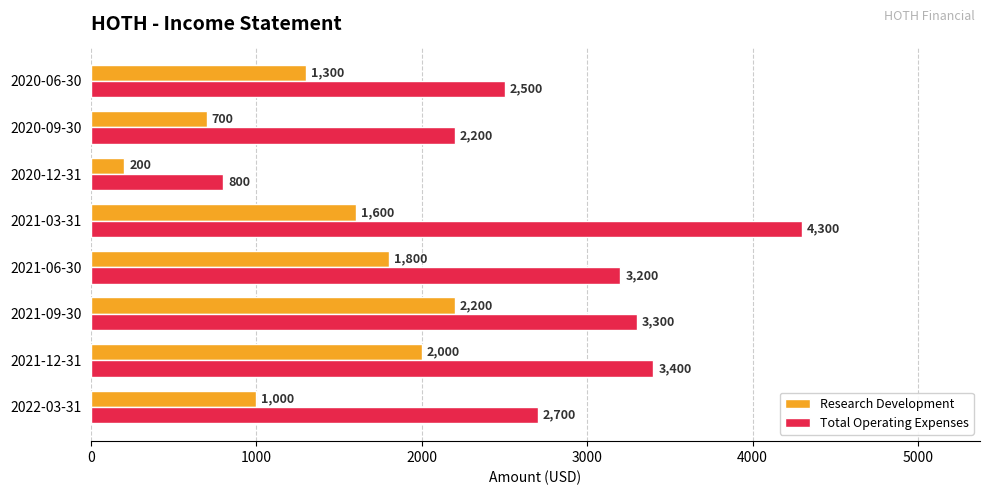

How many distinct data groups are displayed?

2